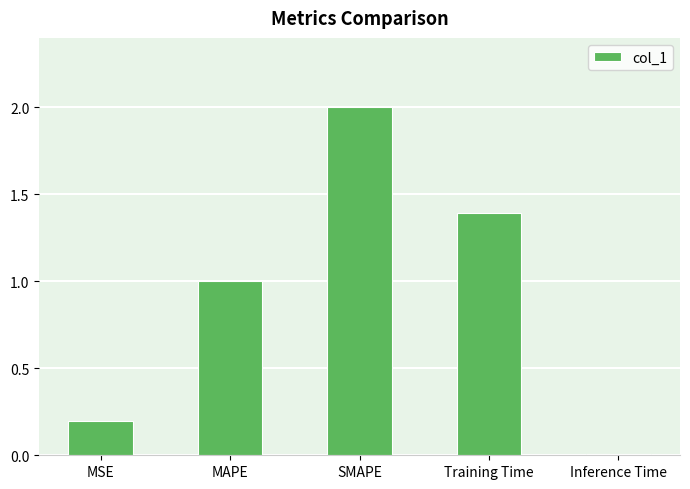

The value at SMAPE is 2.9. True or false?

False